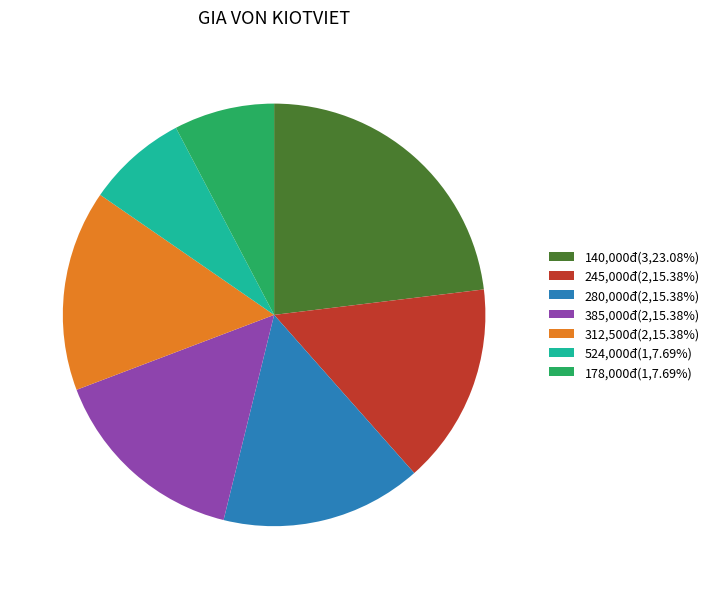

What is the ratio of the value at 178,000đ(1,7.69%) to the value at 245,000đ(2,15.38%)?

0.5